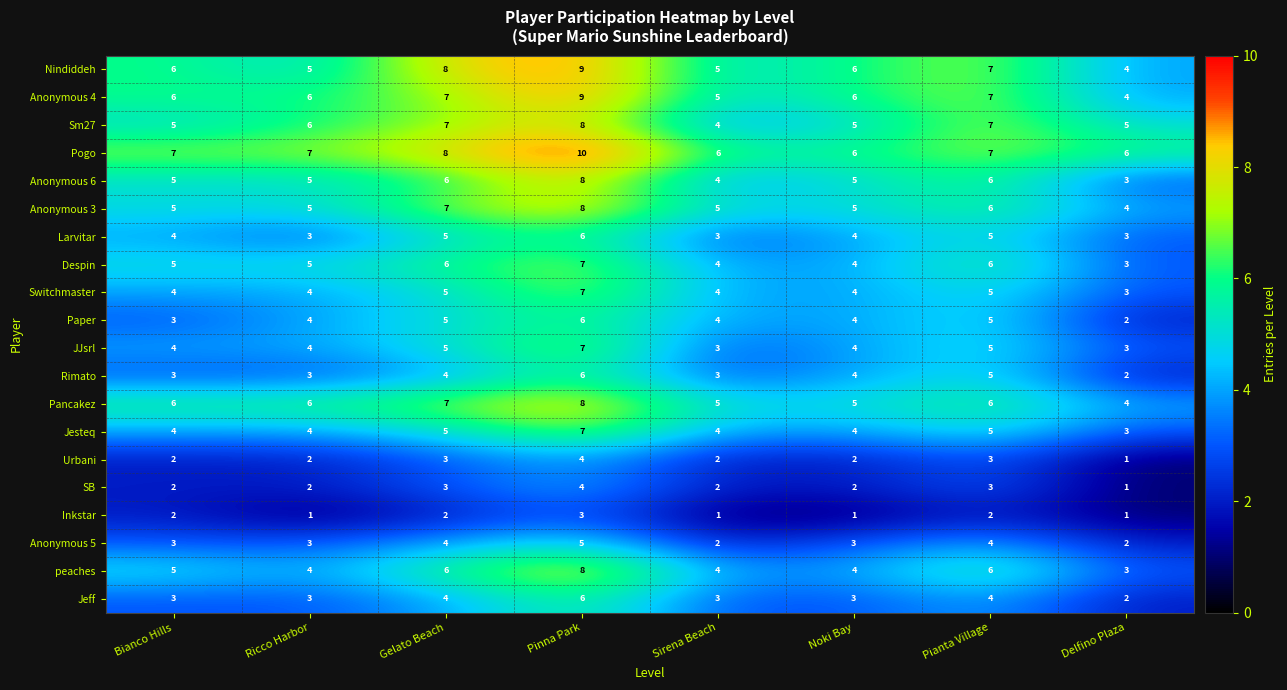

The value of Anonymous 3 at Ricco Harbor is 2. True or false?

False